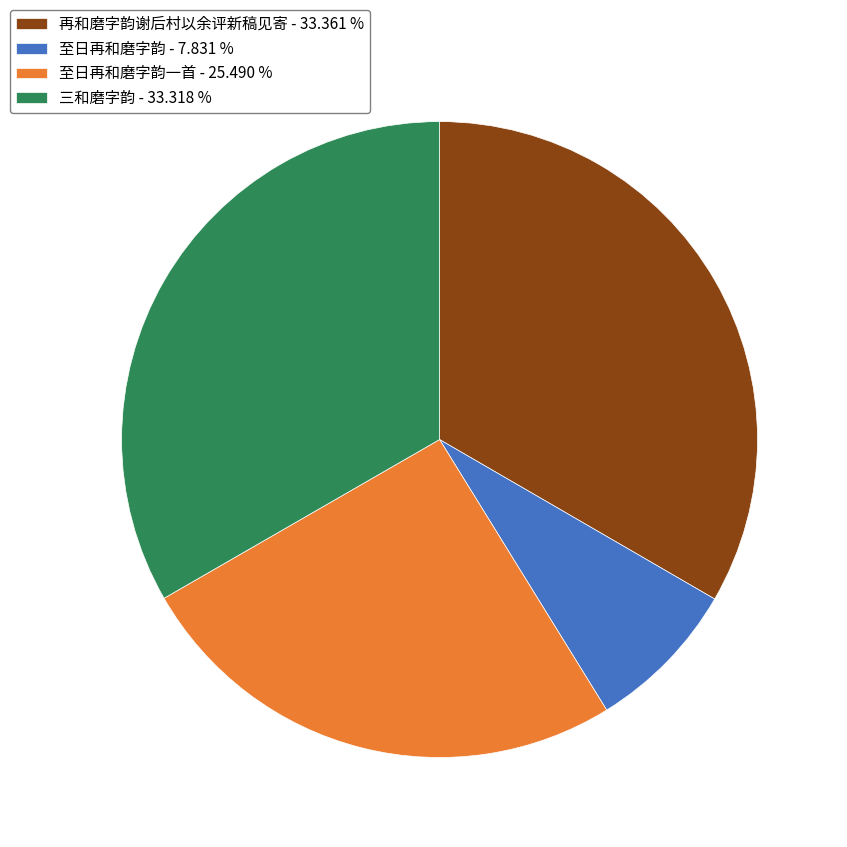

How many slices are in this pie chart?

4